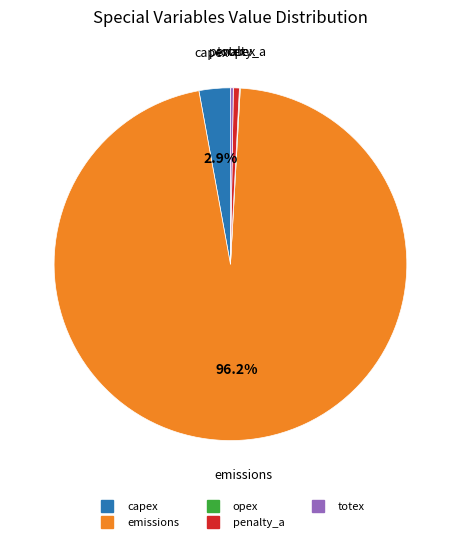

Which slice is the largest?

emissions